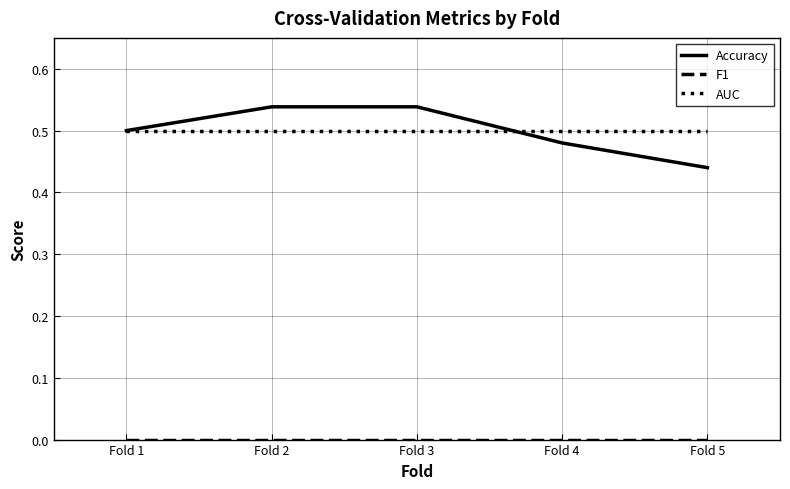

What is the total value across all series at Fold 1?

1.0